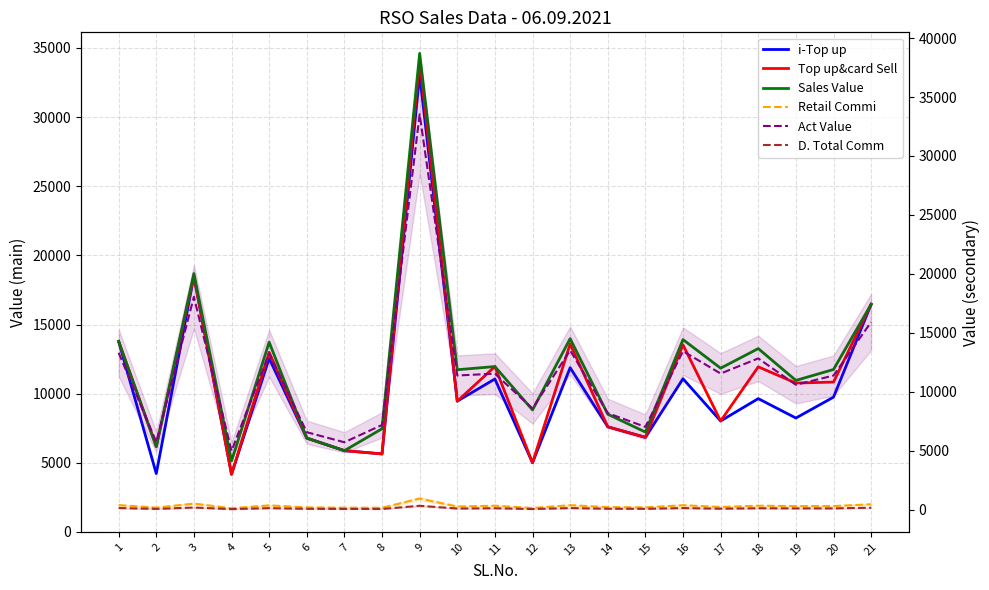

What is the sum of all Act Value values?

244156.8